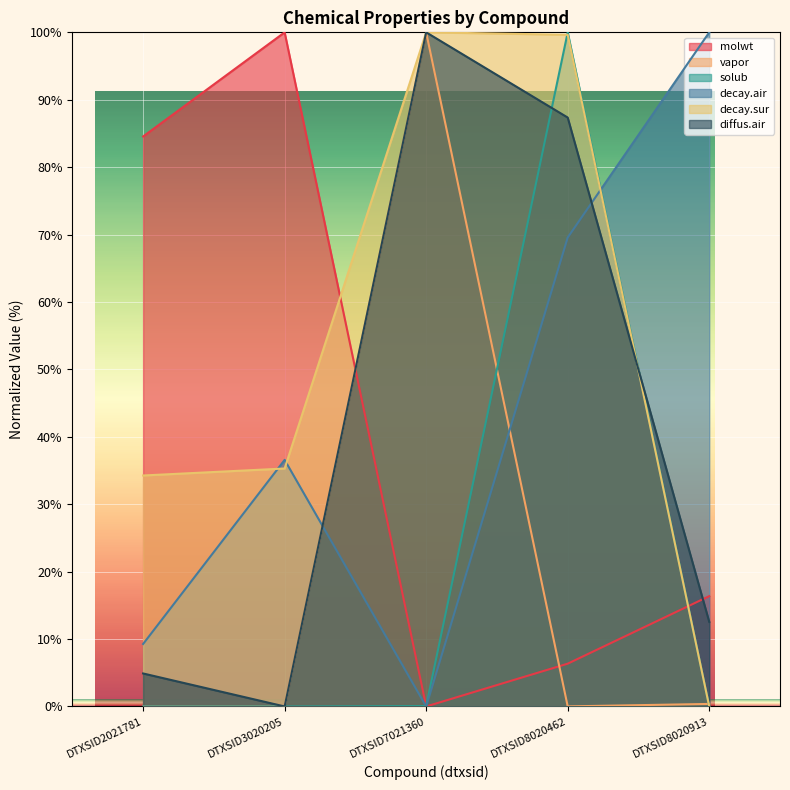

In solub, how many points are higher than both neighbors (excluding endpoints)?

1